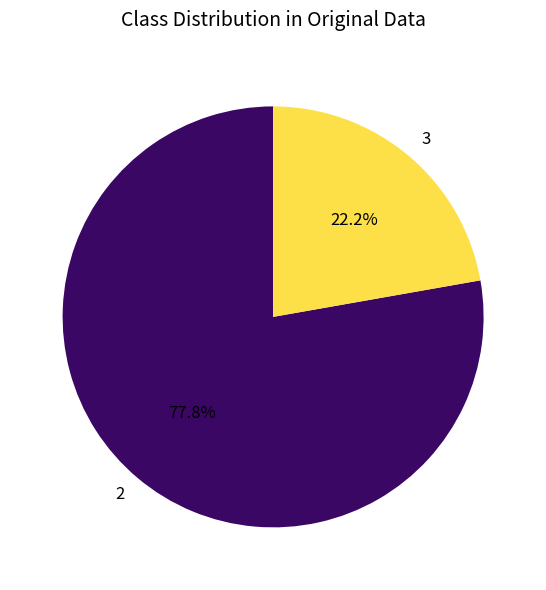

Combined, do 3 and 2 account for over 50%?

Yes